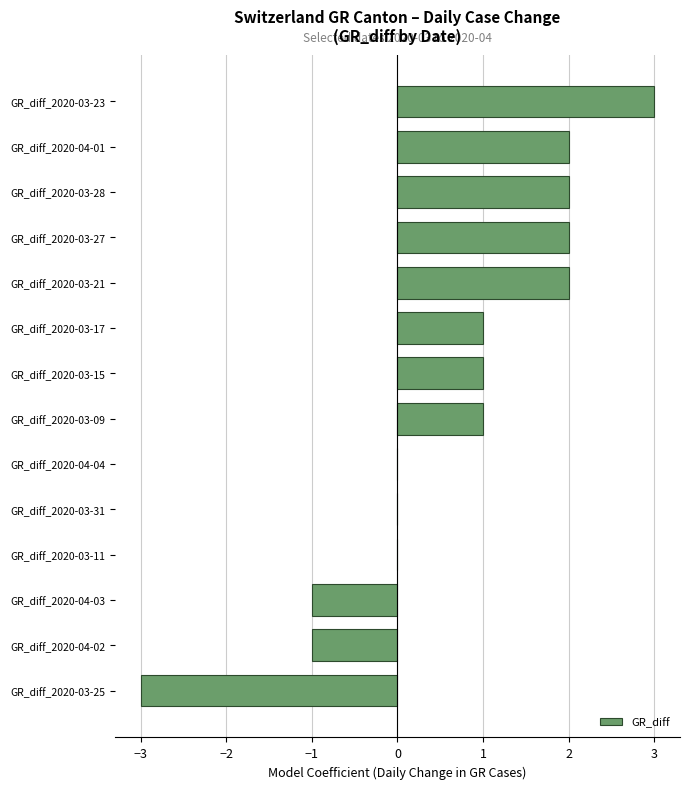

The chart shows a value of 1 at GR_diff_2020-03-15. True or false?

True